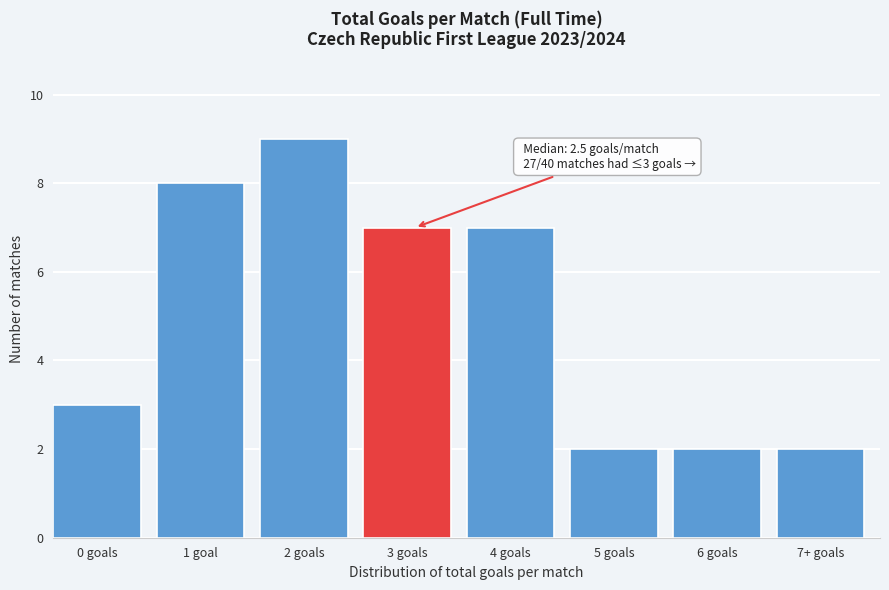

Reading left to right, extract all data points from this chart.

0 goals=3	1 goal=8	2 goals=9	3 goals=7	4 goals=7	5 goals=2	6 goals=2	7+ goals=2